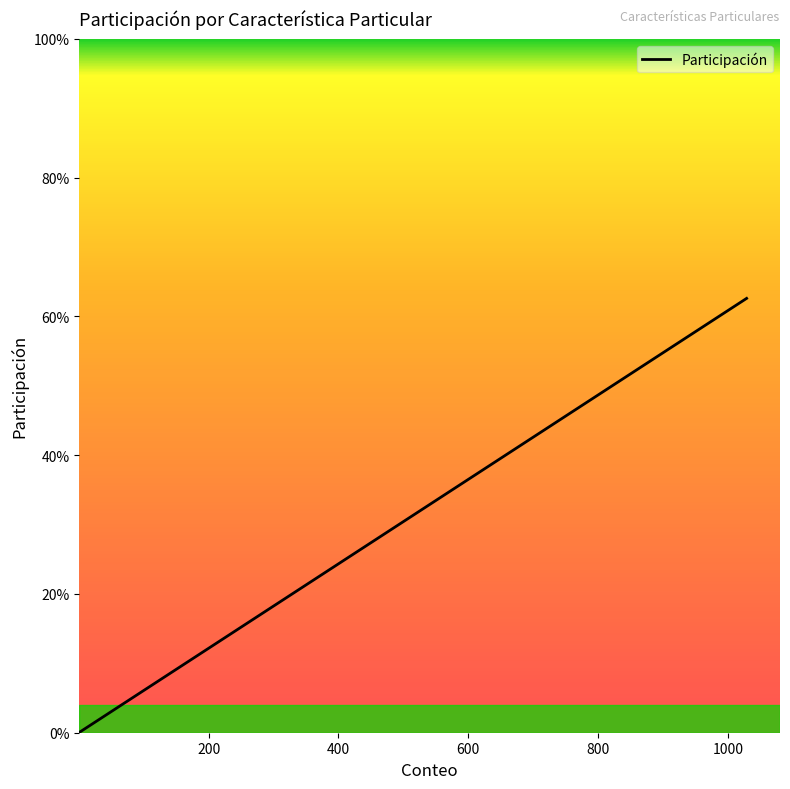

Does the chart display data point markers on the line(s)?

No